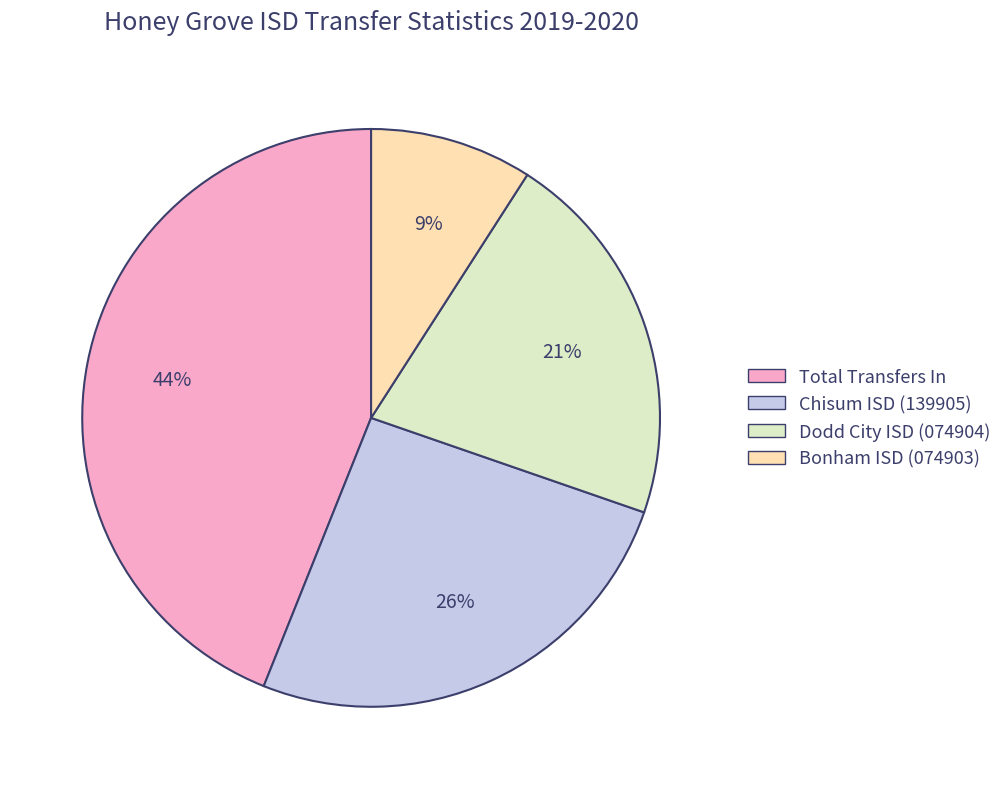

Is there any slice that represents more than half of the pie?

No